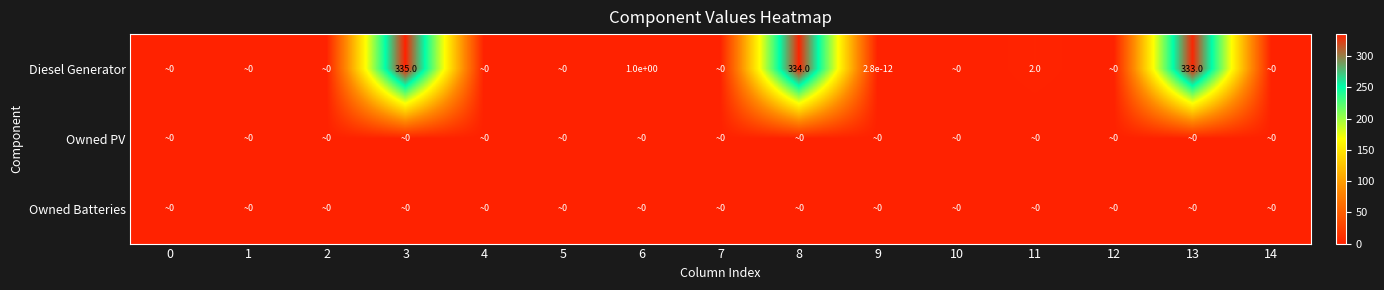

The value of Diesel Generator at 6 is 1.0. True or false?

True